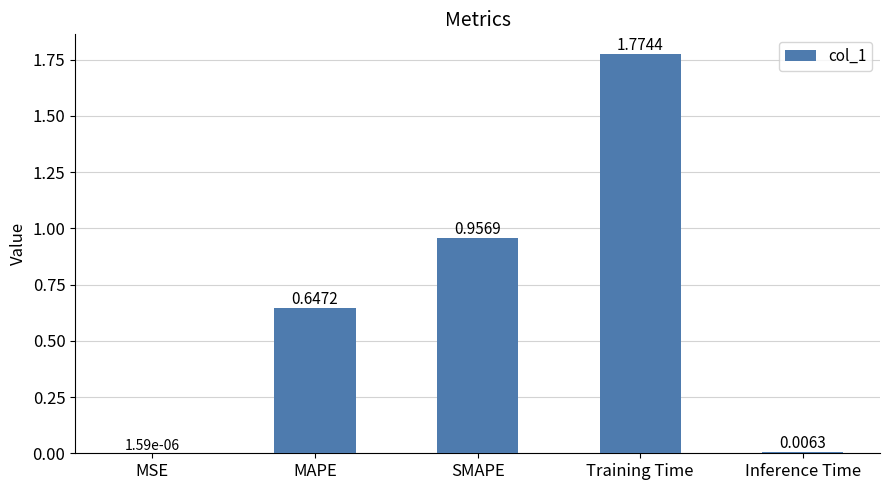

Which label corresponds to the largest value in the chart?

Training Time